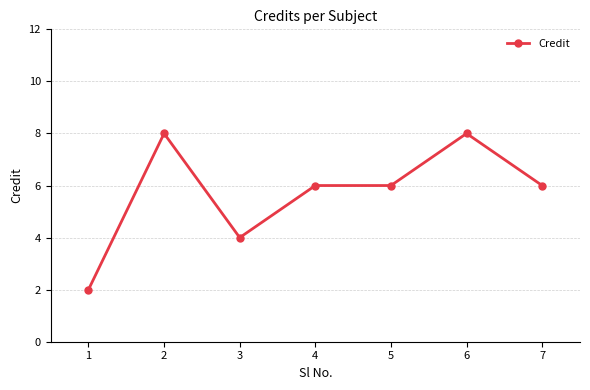

True or false: the data shows 1 at 1.

False